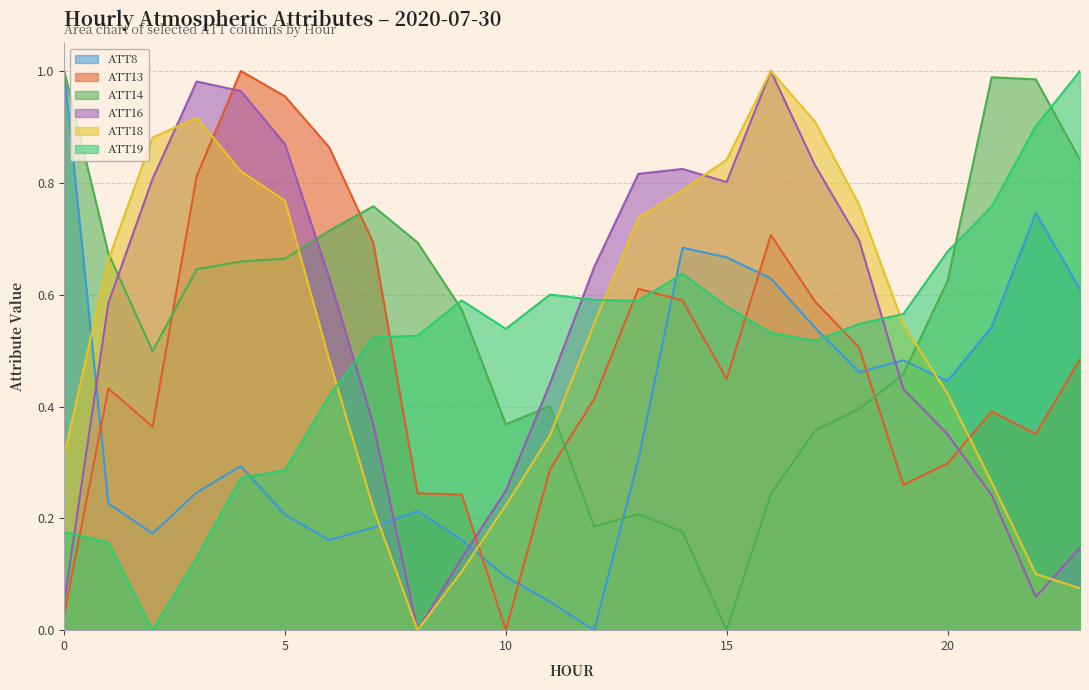

Rank the series at 19 from highest to lowest value.

ATT19, ATT18, ATT8, ATT14, ATT16, ATT13